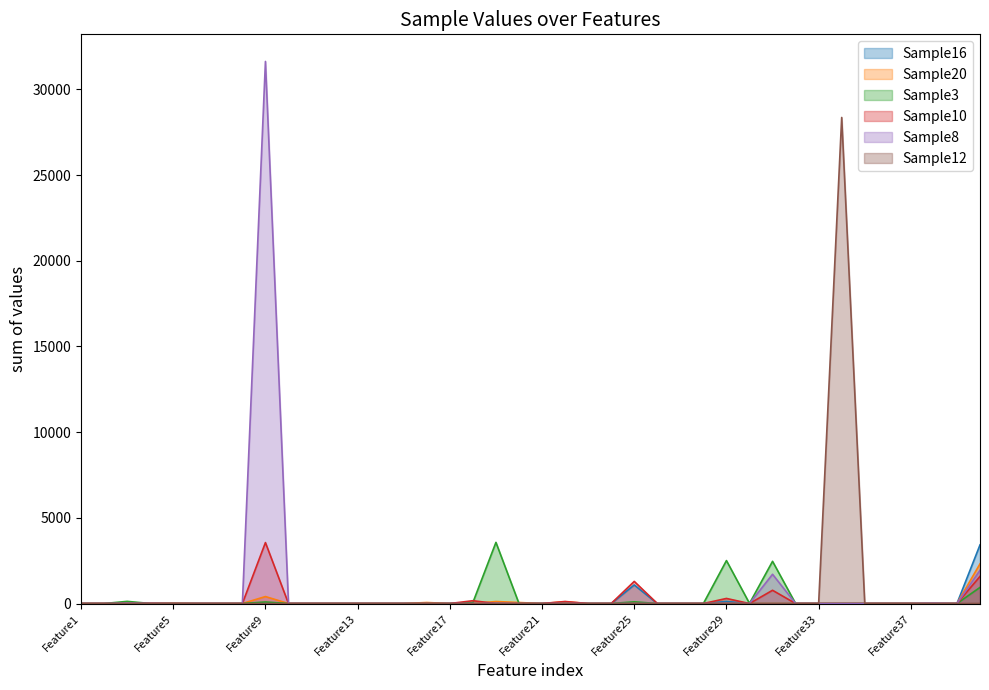

How many data points in Sample8 are above 0?

9